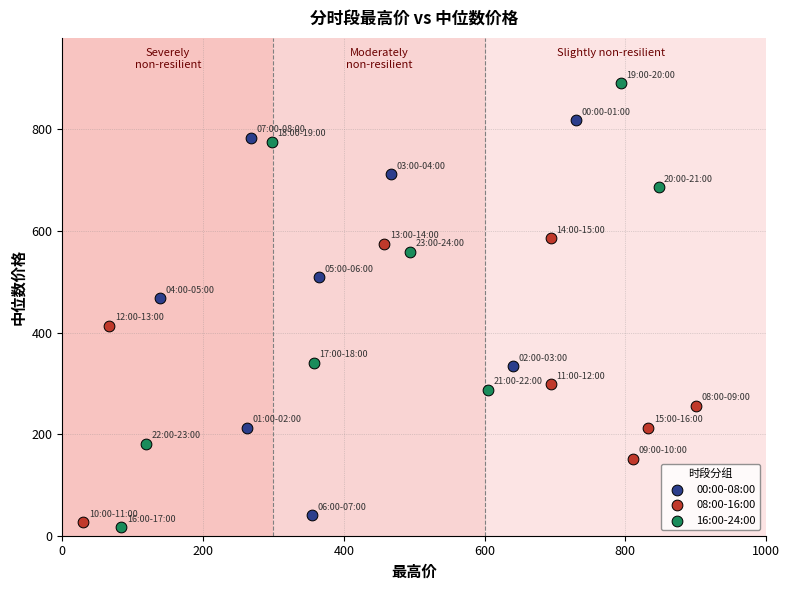

Which series has the widest spread of Y values?

16:00-24:00